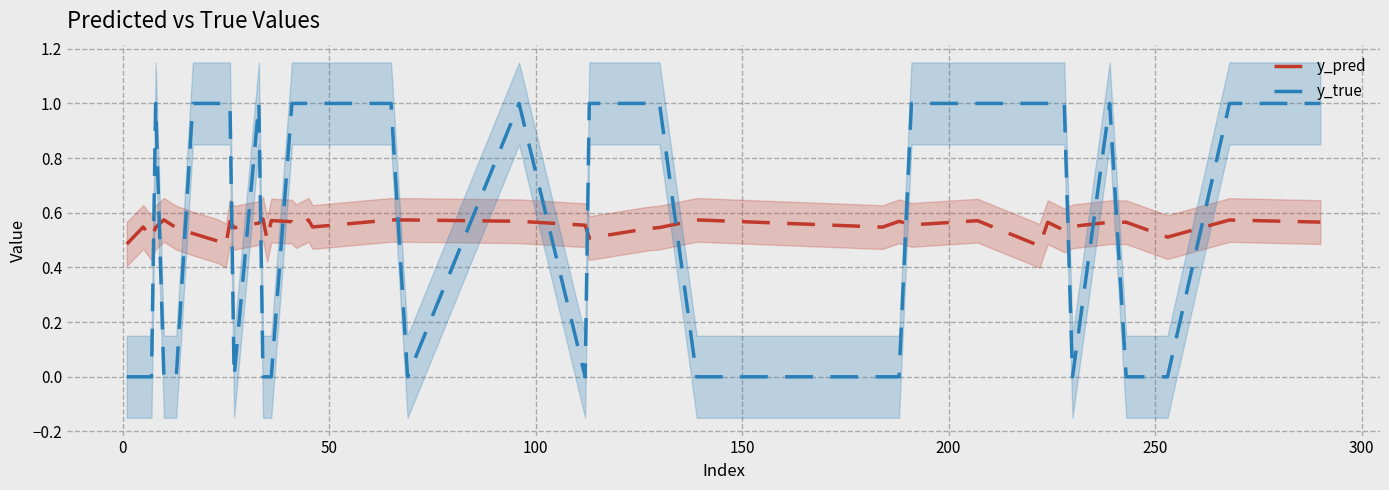

Reading left to right, extract all data points from this chart.

y_pred: 0.5	0.5	0.5	0.5	0.6	0.5	0.5	0.5	0.5	0.6	0.5	0.6	0.6	0.5	0.6	0.6	0.6	0.6	0.5	0.6	0.6	0.6	0.6	0.5	0.5	0.5	0.6	0.5	0.6	0.6	0.6	0.5	0.6	0.5	0.6	0.6	0.6	0.5	0.6	0.6
y_true: 0.0	0.0	0.0	1.0	0.0	0.0	1.0	1.0	1.0	1.0	0.0	1.0	0.0	0.0	0.0	1.0	1.0	1.0	1.0	1.0	0.0	1.0	0.0	1.0	1.0	1.0	0.0	0.0	0.0	1.0	1.0	1.0	1.0	1.0	0.0	1.0	0.0	0.0	1.0	1.0